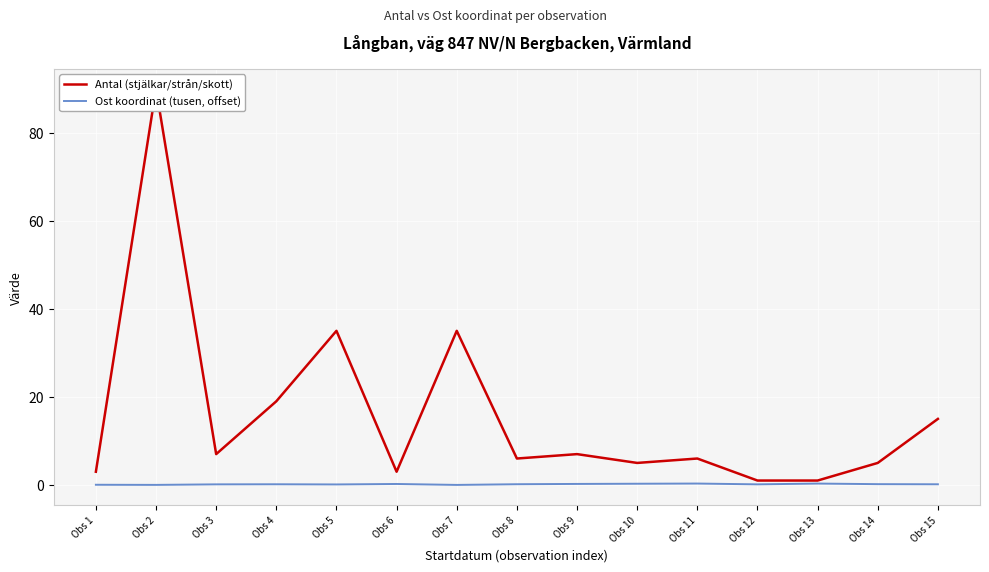

What is the maximum value for Ost koordinat (tusen, offset)?

0.3